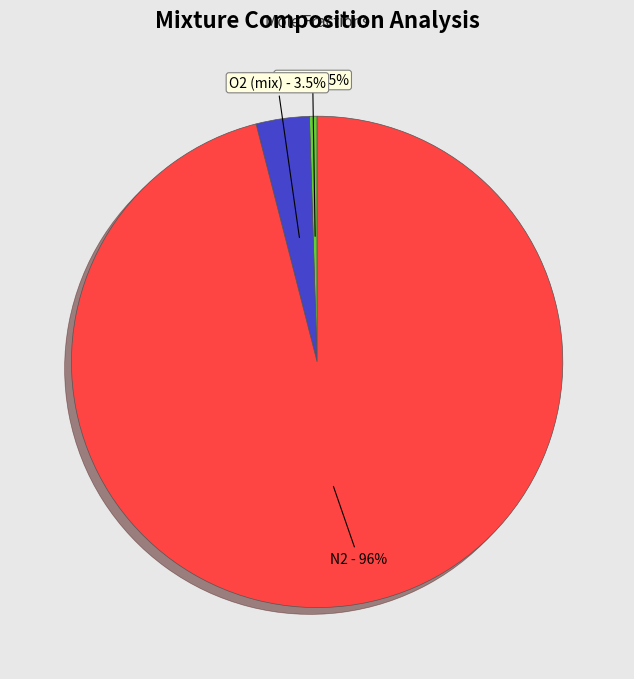

Is there any slice that represents more than half of the pie?

Yes